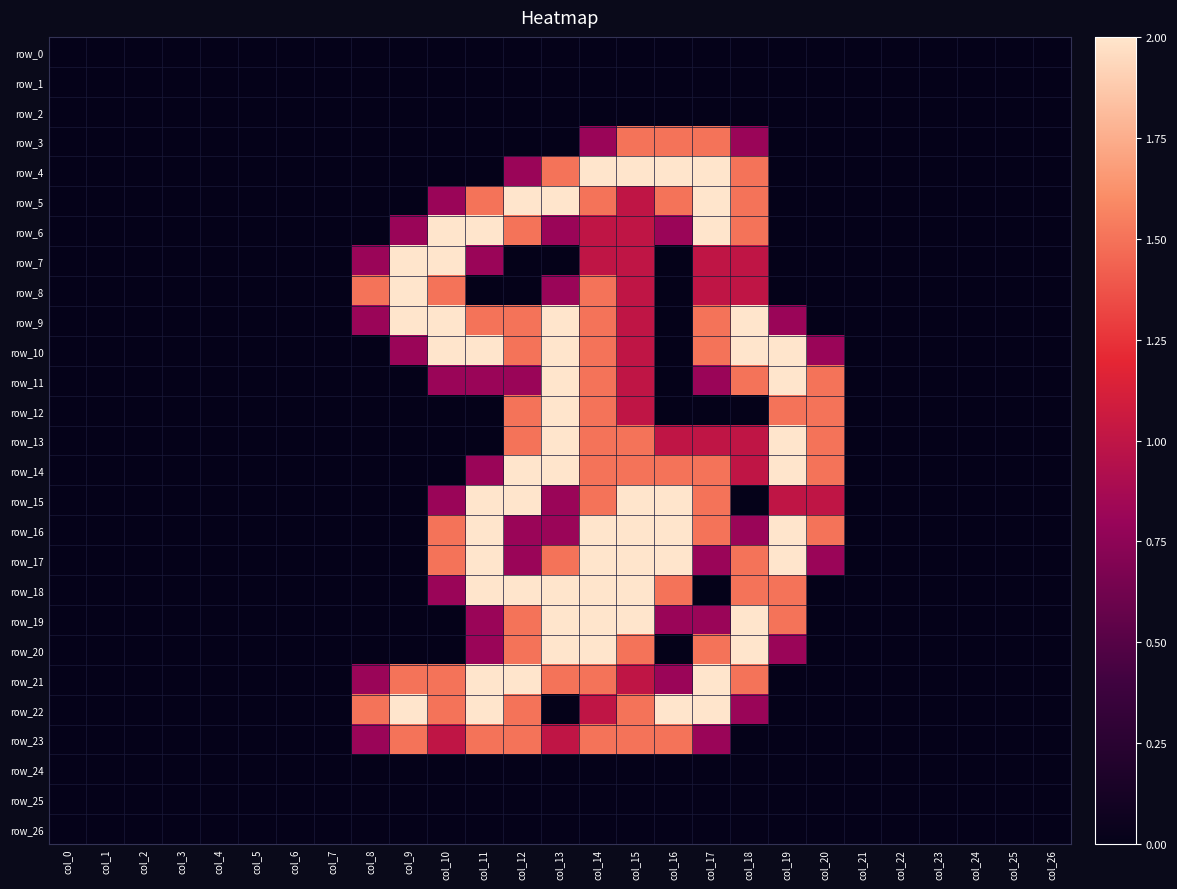

At which label is row_0 closest to 0?

col_0